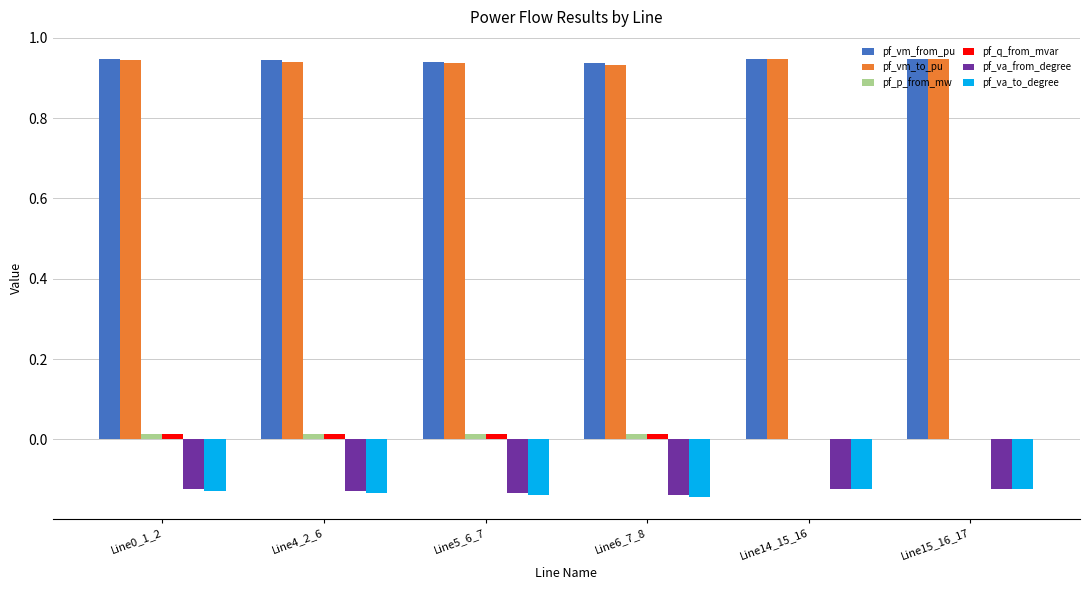

Is the value of pf_va_to_degree at Line6_7_8 greater than the value of pf_vm_from_pu at Line0_1_2?

No